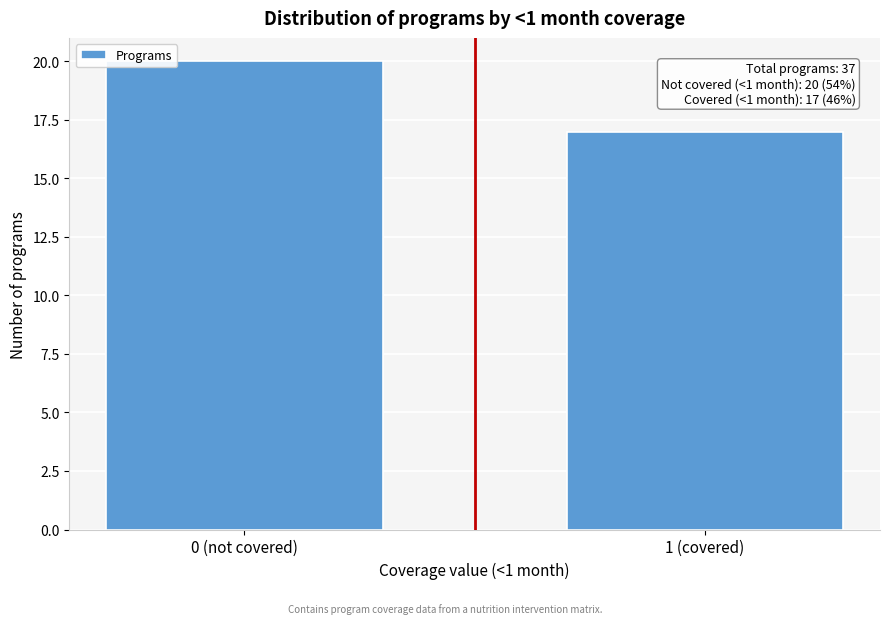

Reading right to left, what are all the values shown in this chart?

17	20